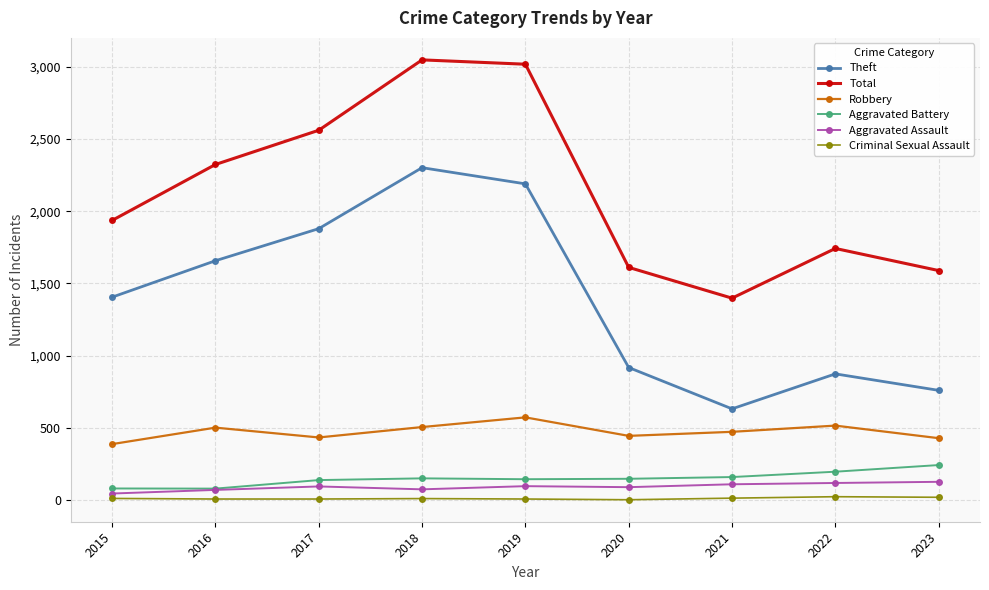

Where is Robbery nearest to the value 480?

2021